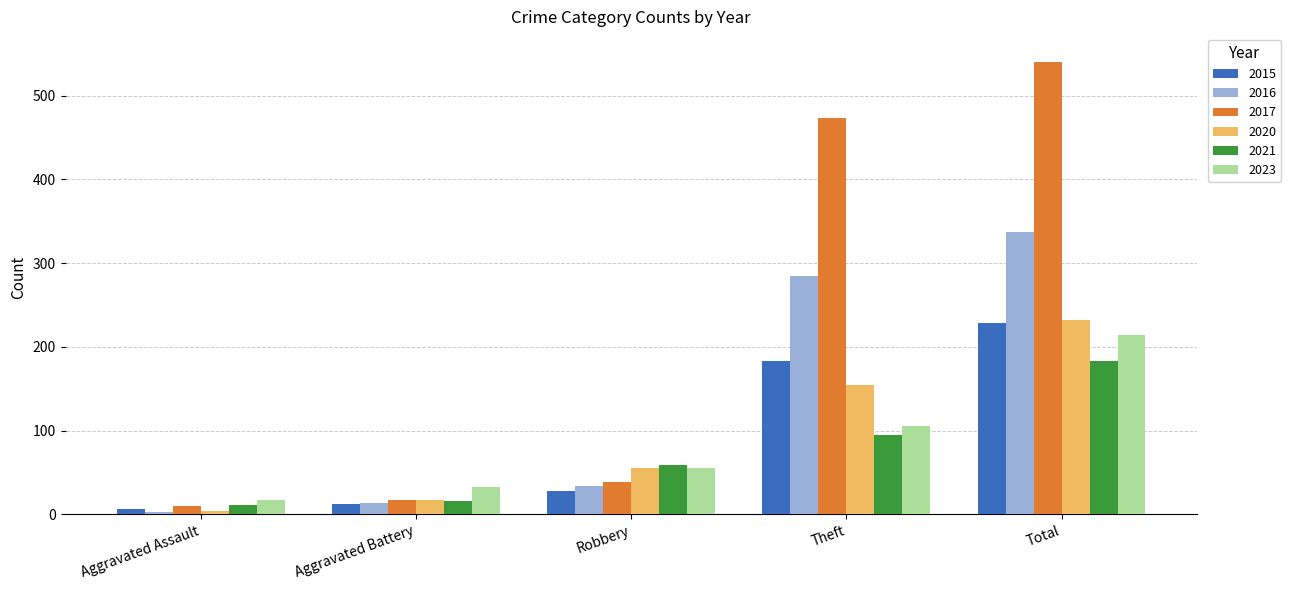

Reading left to right, transcribe all the data shown in this chart.

2015: 6	12	28	183	229
2016: 3	13	34	285	337
2017: 10	17	39	473	540
2020: 4	17	55	154	232
2021: 11	16	59	95	183
2023: 17	32	55	105	214